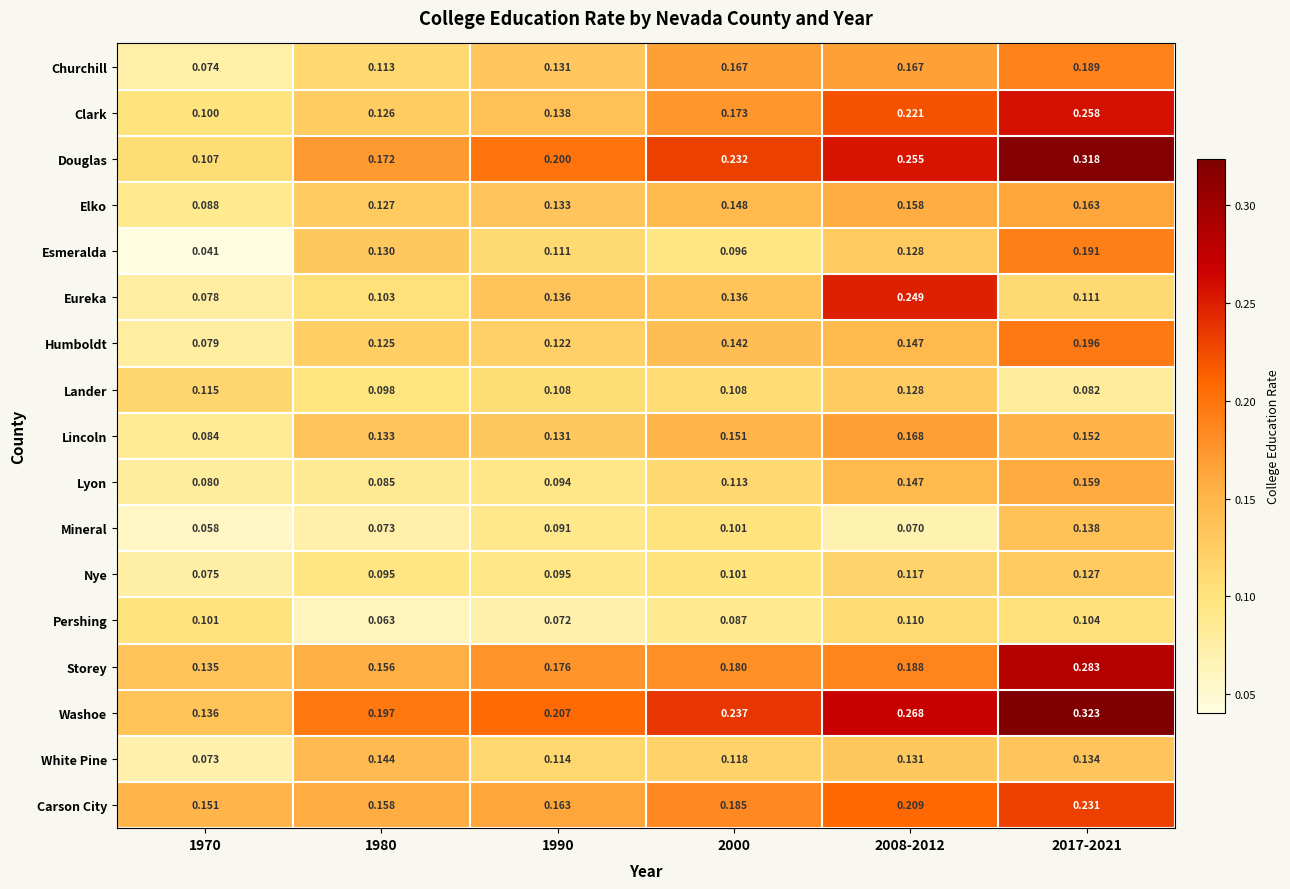

Which series has the largest range (max minus min)?

Douglas